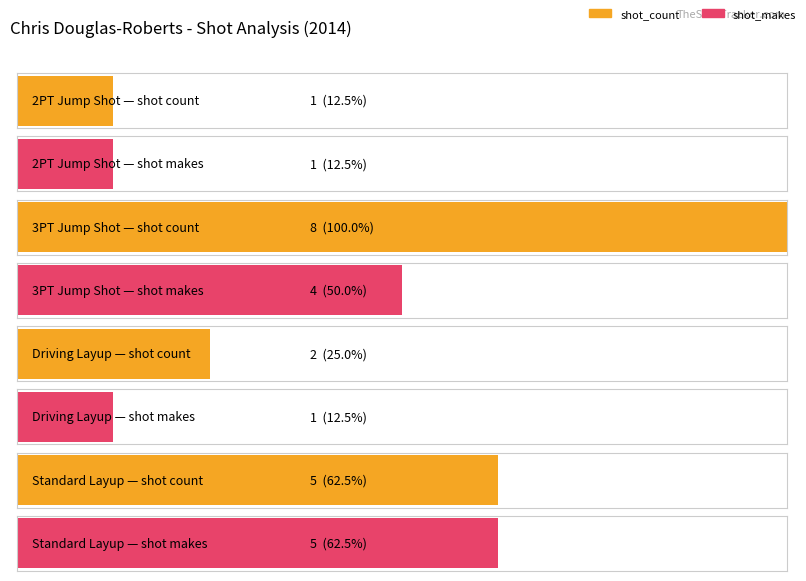

Which has a higher value, Standard Layup or 2PT Jump Shot?

Standard Layup